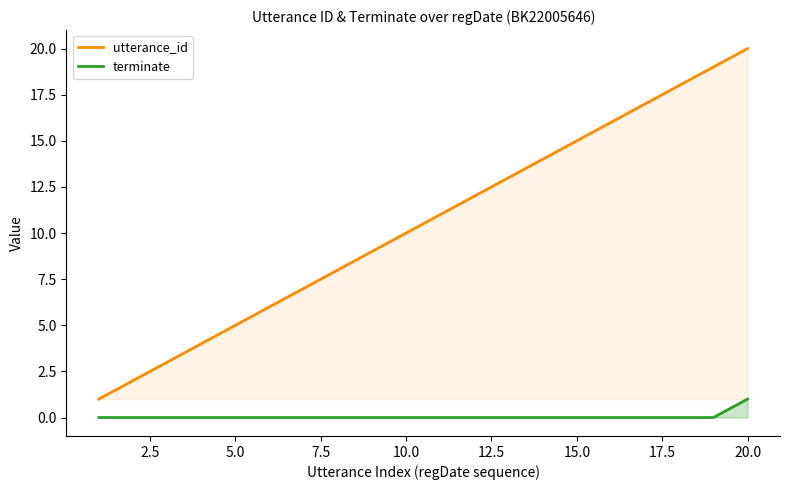

How many distinct data groups are displayed?

2